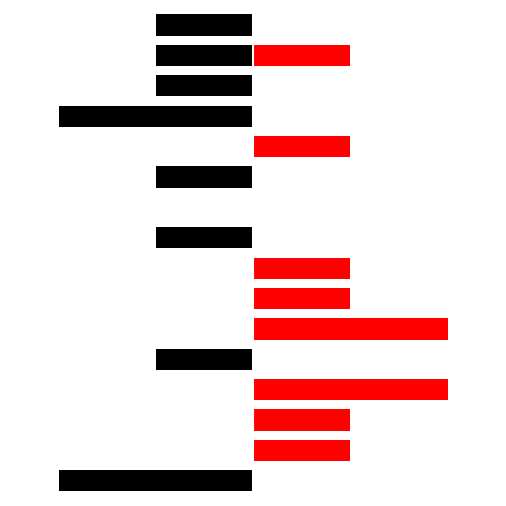

At which category is the sum across all series the highest?

3